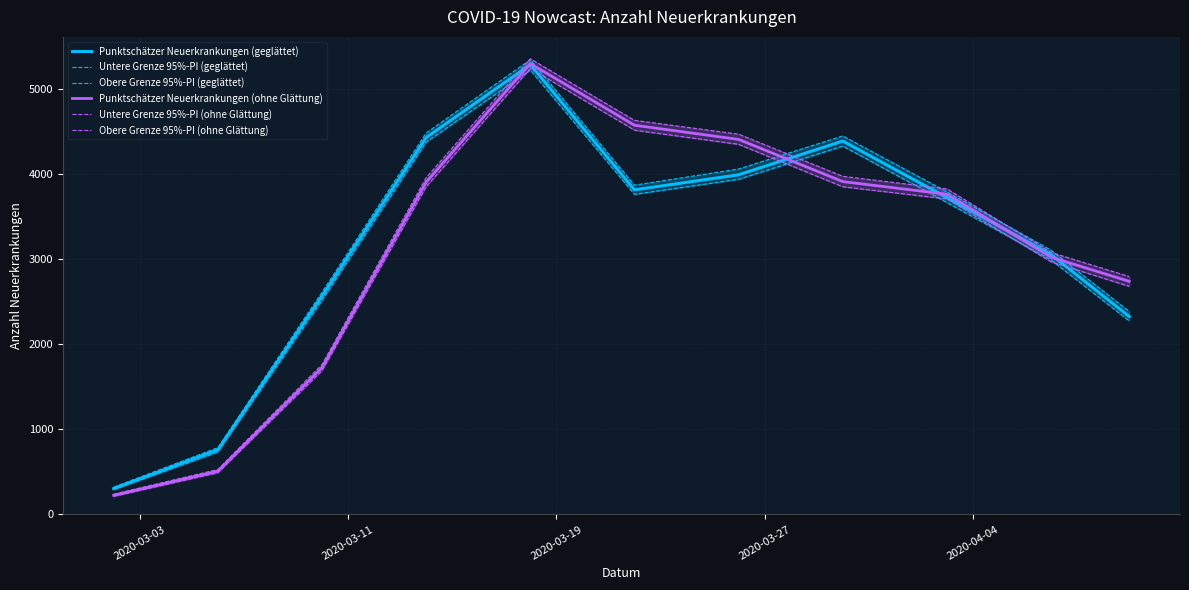

What is the maximum value for Punktschätzer Neuerkrankungen (geglättet)?

5292